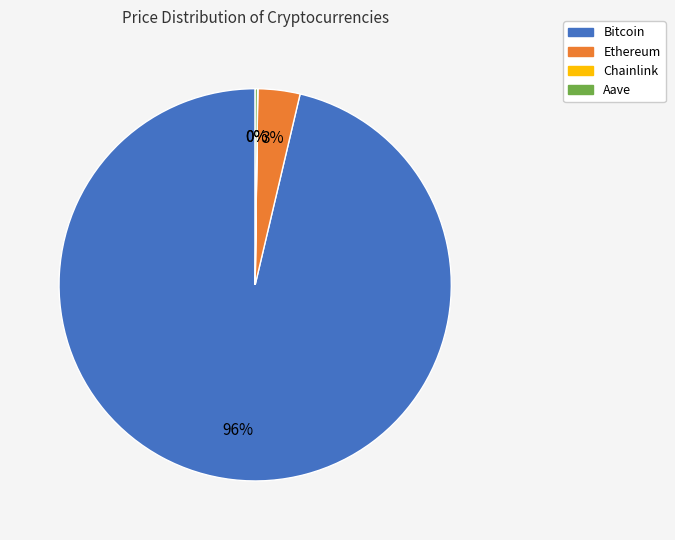

Is it true that Bitcoin is 87% of the pie?

False